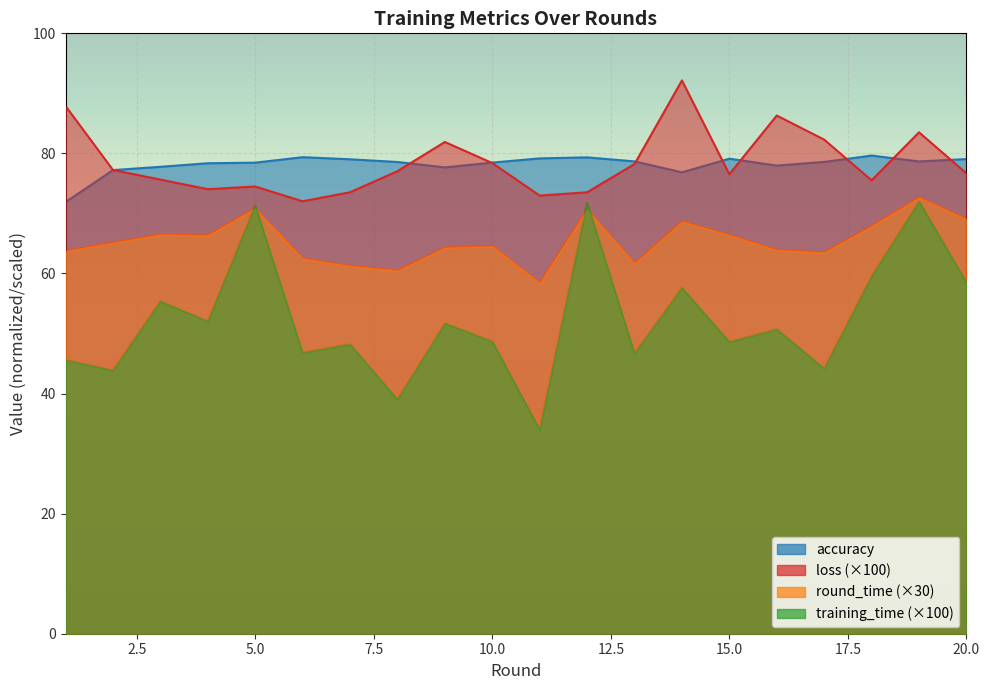

What is the greatest value displayed?

92.2